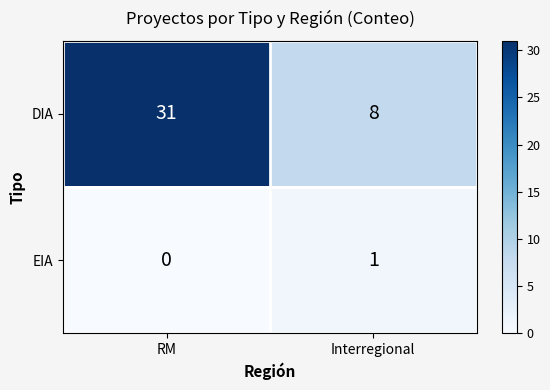

What is the difference between the maximum and minimum values in the DIA series?

23